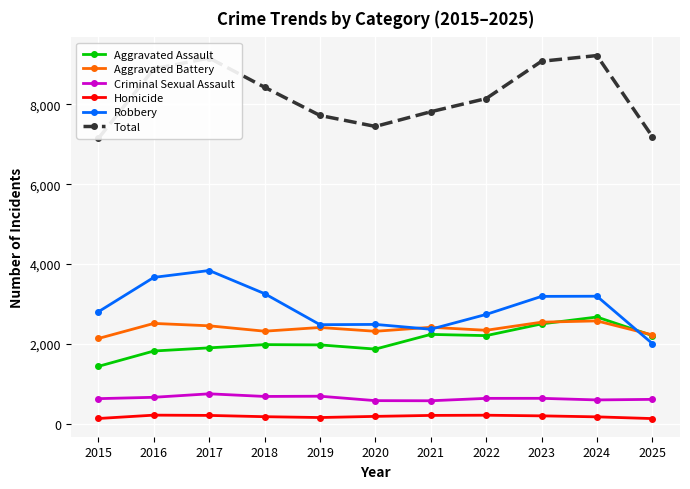

List the labels in order of Robbery value, smallest first.

2025, 2021, 2019, 2020, 2022, 2015, 2023, 2024, 2018, 2016, 2017